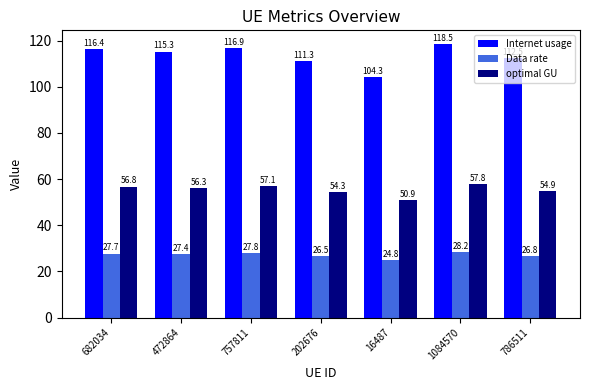

What is the sum of all Internet usage values?

795.2